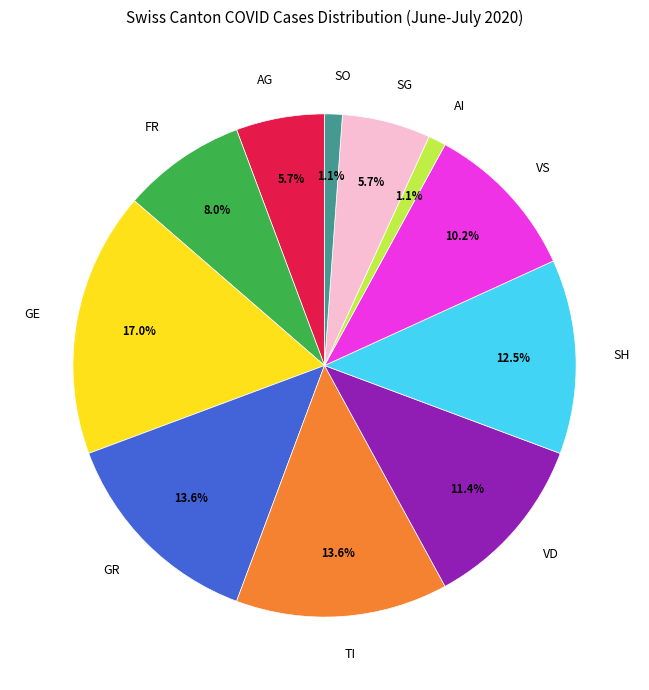

Is there any slice that represents more than half of the pie?

No